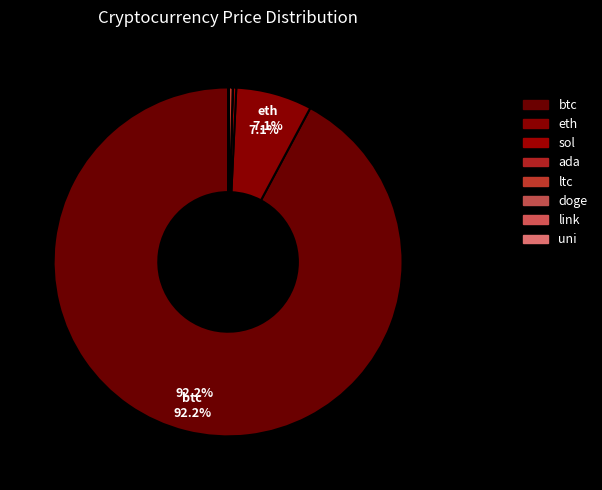

To the nearest percent, what is the difference between the doge and btc slice percentages?

92%